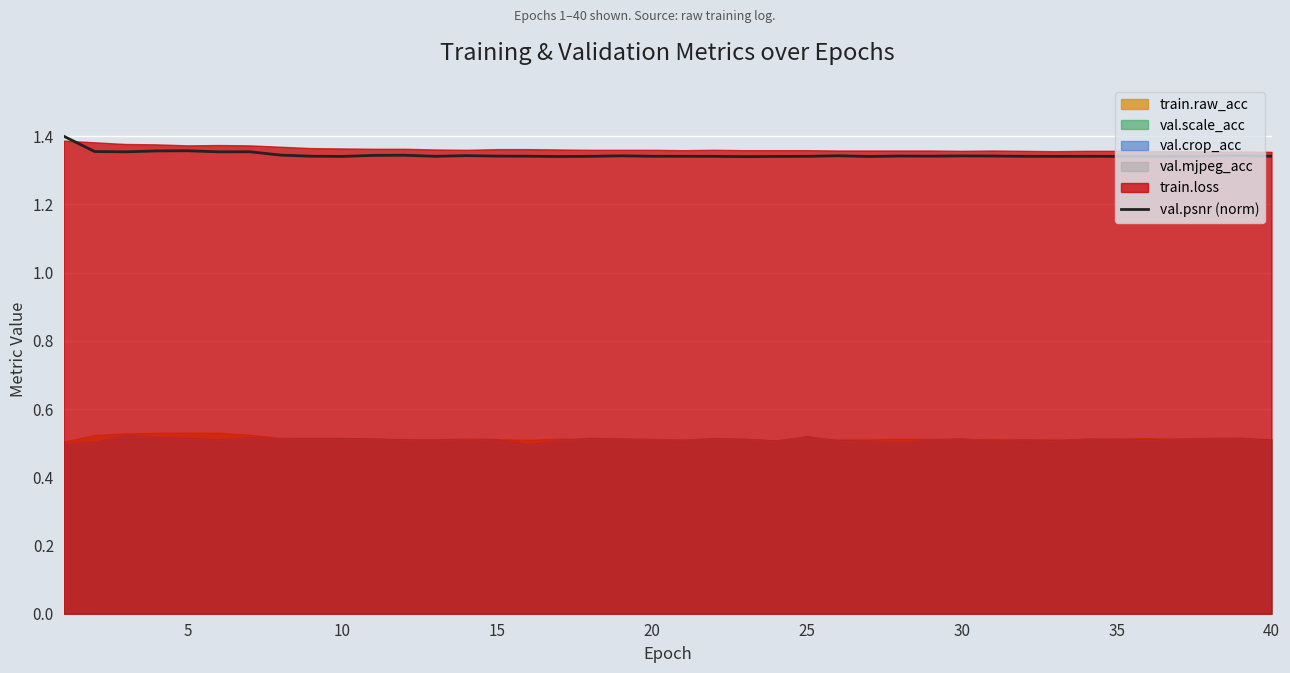

What is the difference between the maximum and minimum values?

0.1